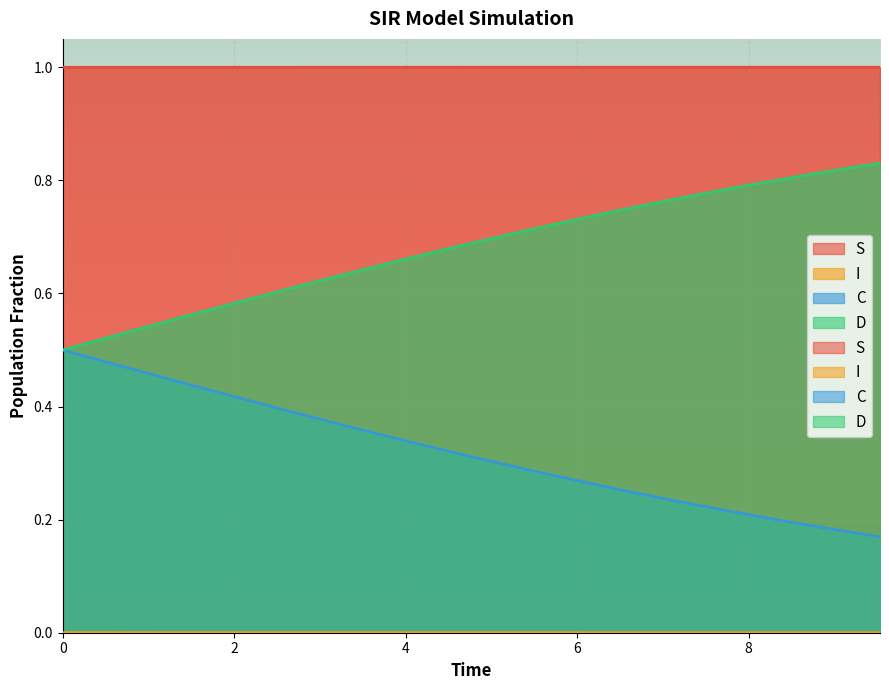

What are all the series names shown in the legend?

S, I, C, D